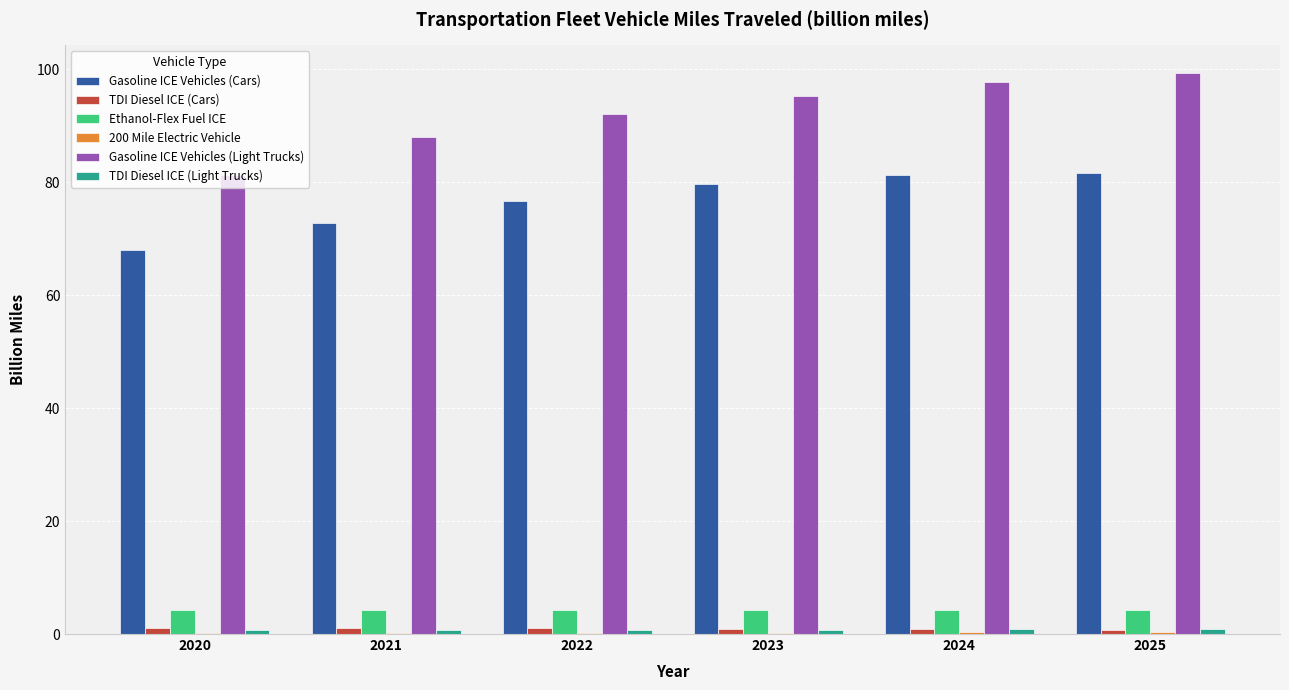

What is the sum of the Ethanol-Flex Fuel ICE values at 2021 and 2022?

8.6